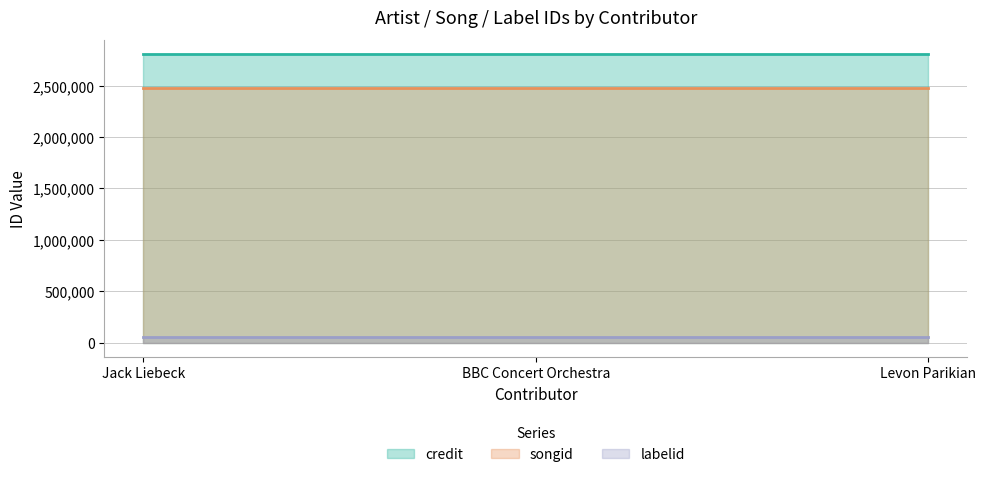

What position from the left is Levon Parikian?

3